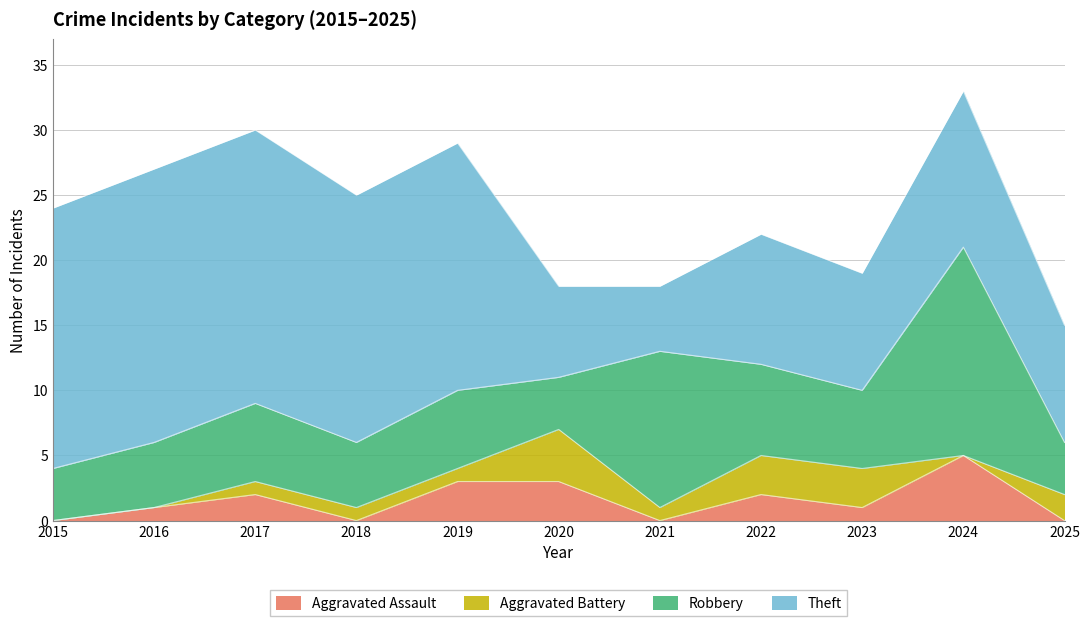

True or false: Aggravated Battery and Robbery intersect in this chart.

False